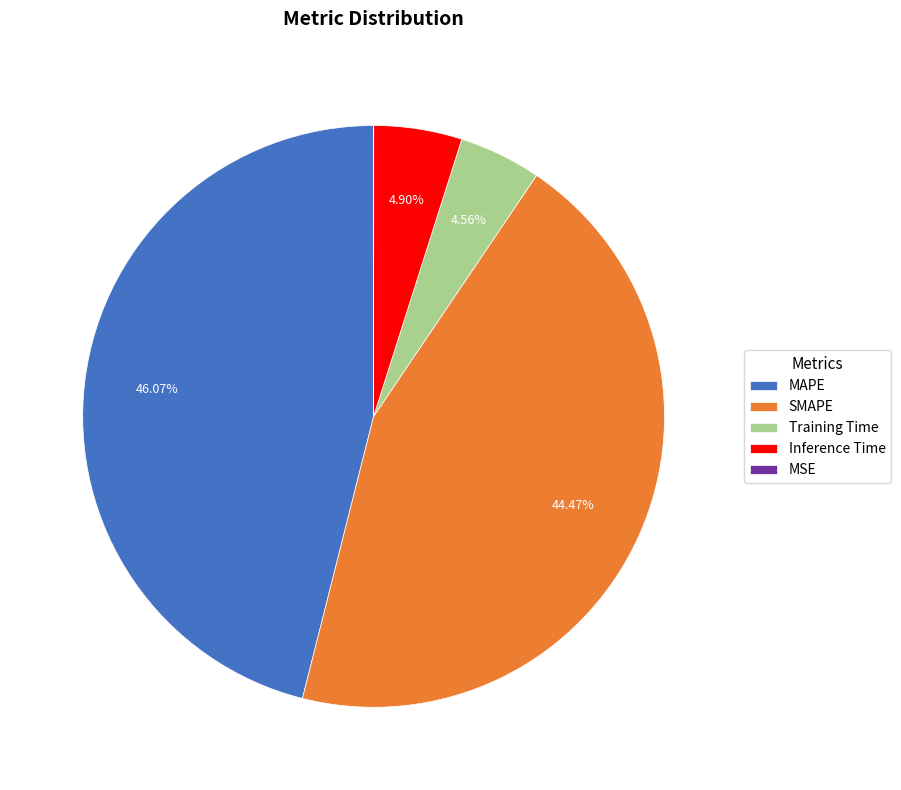

Between SMAPE and Inference Time, which is larger?

SMAPE